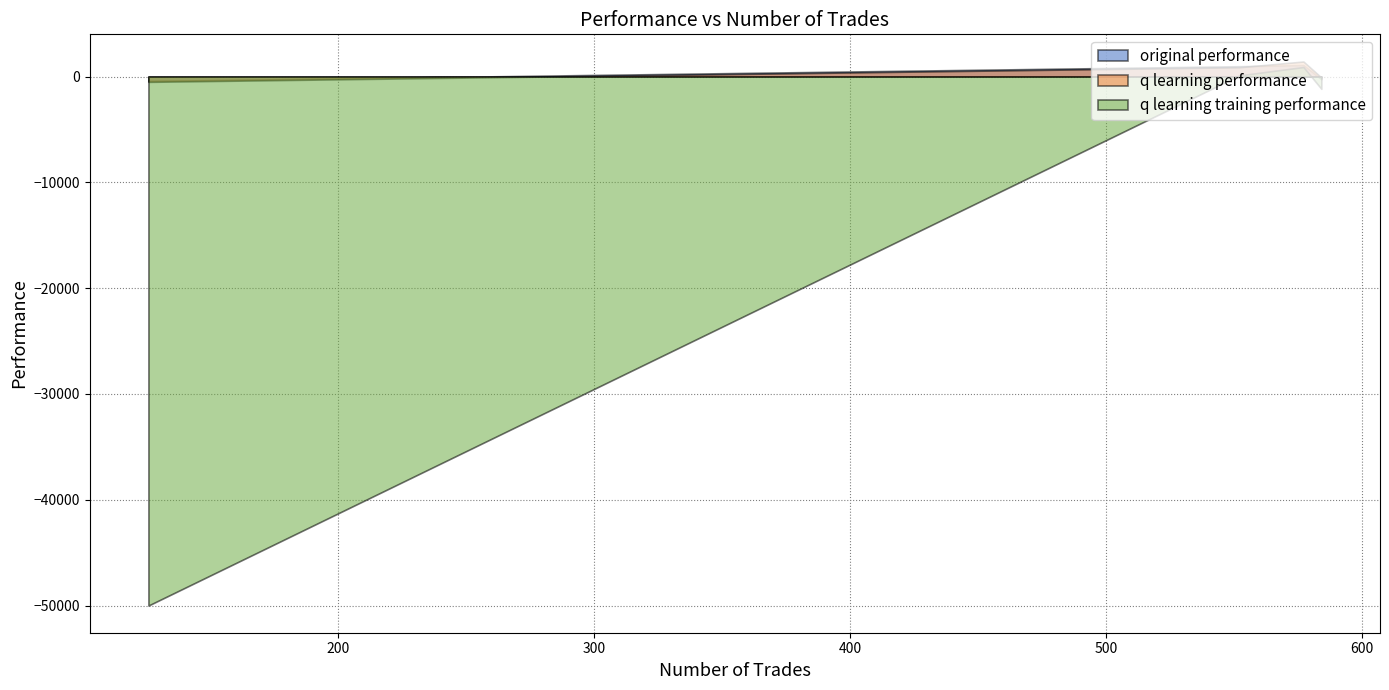

The value of q learning training performance at 552 is 113.3. True or false?

True